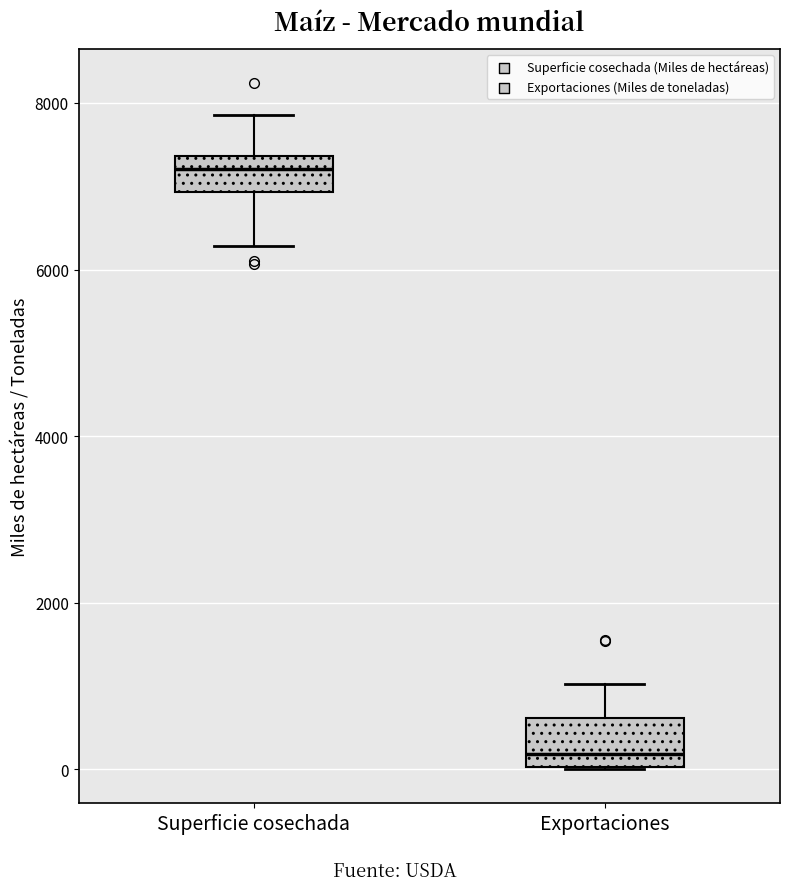

Reading left to right, transcribe this box plot: for each box, give where its median line is, the range the box spans, and where its two whiskers end, as read against the y-axis. The values are not printed on the chart, so give them approximately, as read against the axis.

Superficie cosechada: median 7200, box 7000 to 7400, whiskers 6200 to 7800
Exportaciones: median 200, box 0 to 600, whiskers 0 to 1000